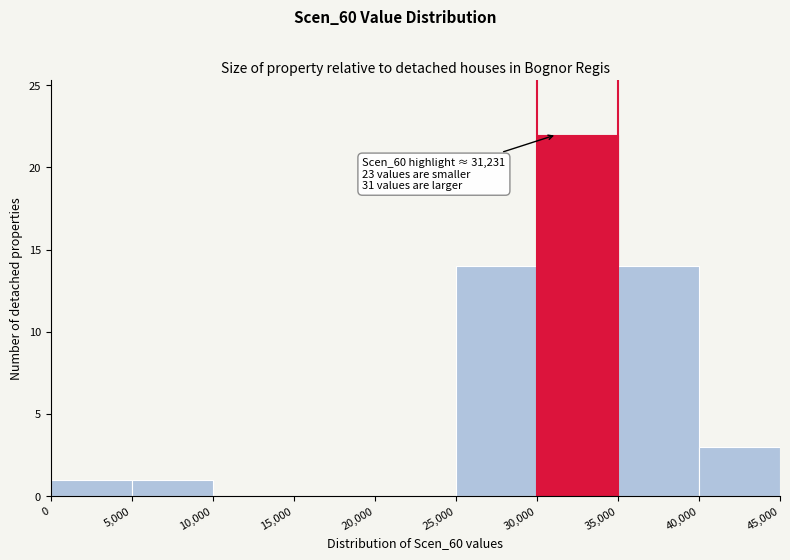

Over which range of the x-axis is the bar tallest?

30,000 to 35,000